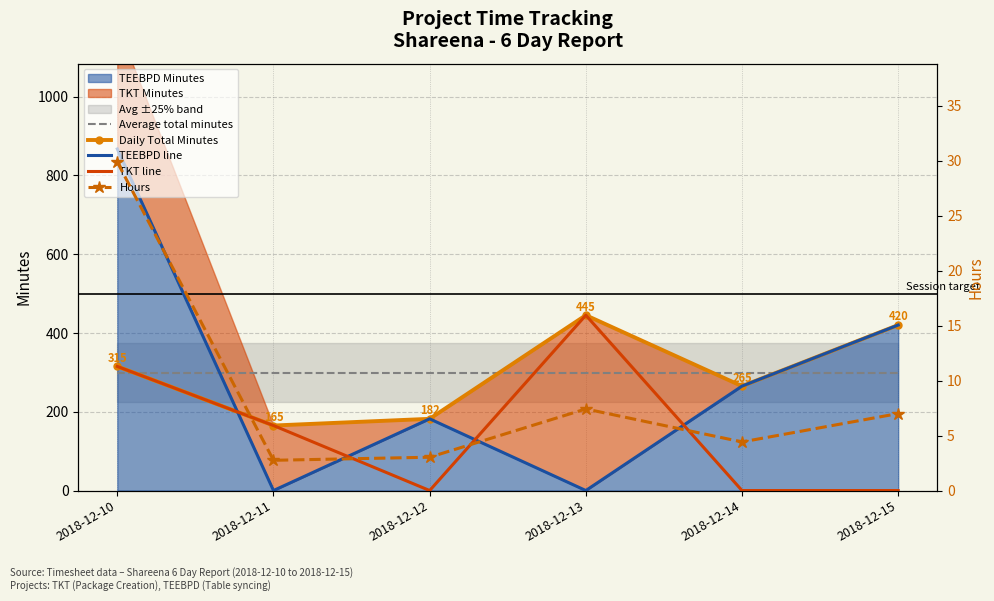

At 2018-12-11, list the series in order from smallest to largest.

TEEBPD line, Hours, Daily Total Minutes, TKT line, Average total minutes